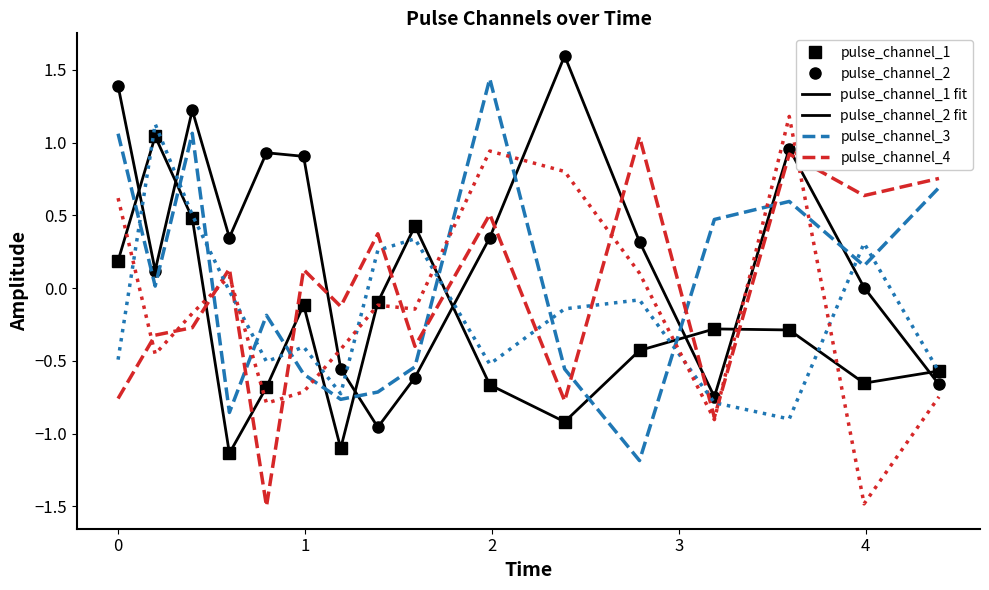

What is the maximum value shown in the chart?

1.6